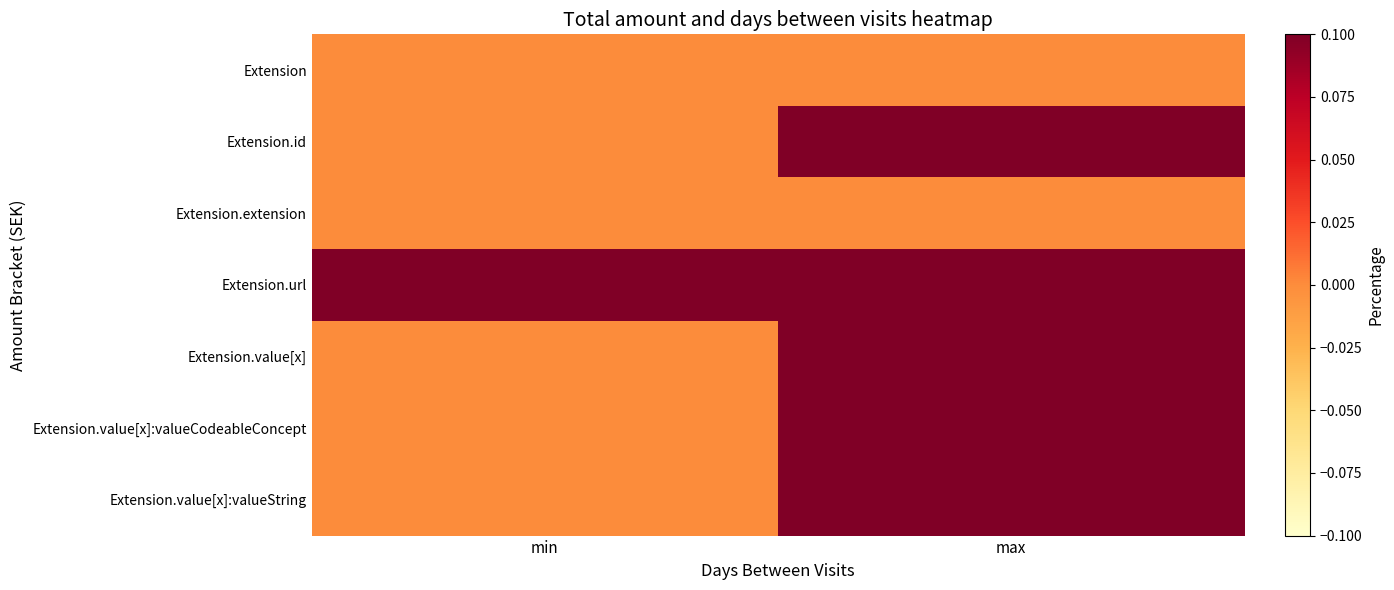

Reading left to right, what are all the values shown in this chart?

Extension: min=0	max=0
Extension.id: min=0	max=1
Extension.extension: min=0	max=0
Extension.url: min=1	max=1
Extension.value[x]: min=0	max=1
Extension.value[x]:valueCodeableConcept: min=0	max=1
Extension.value[x]:valueString: min=0	max=1